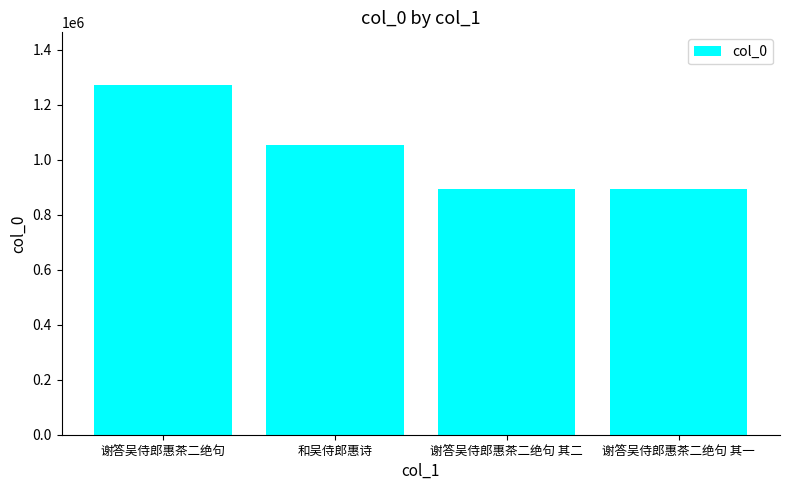

How many data points are less than 1053449?

2